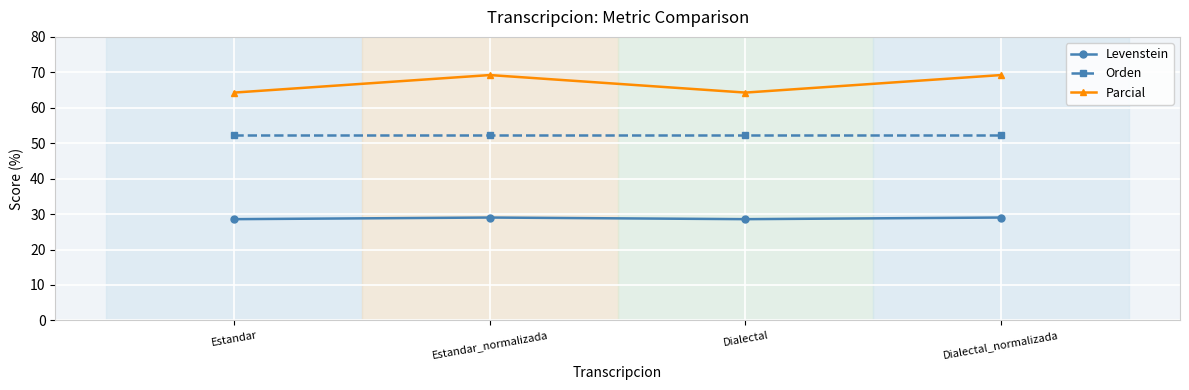

True or false: Parcial and Orden cross at least once.

False